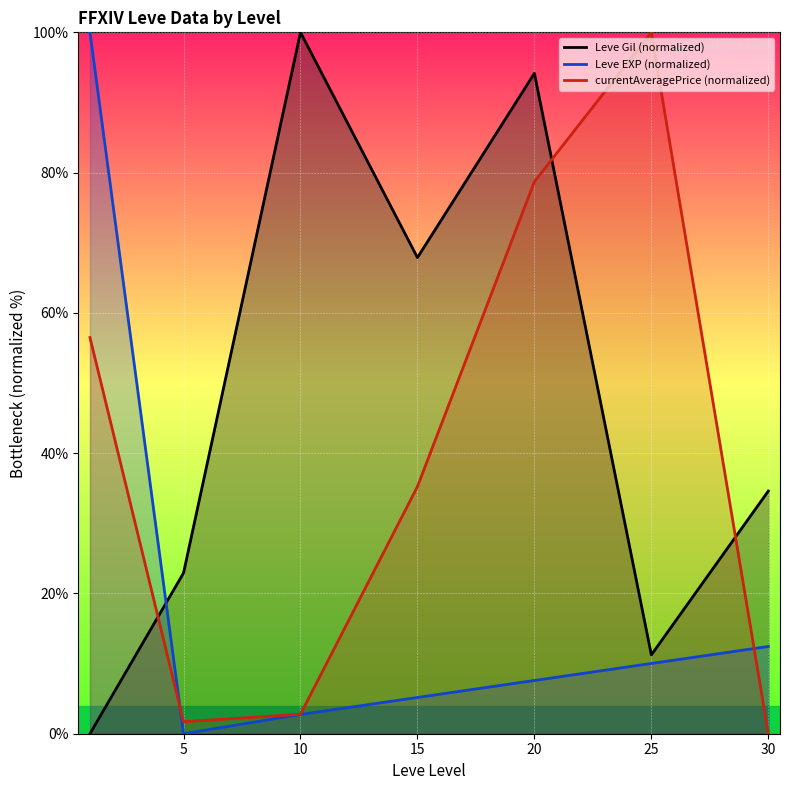

Which has a higher value, 10 or 25?

10